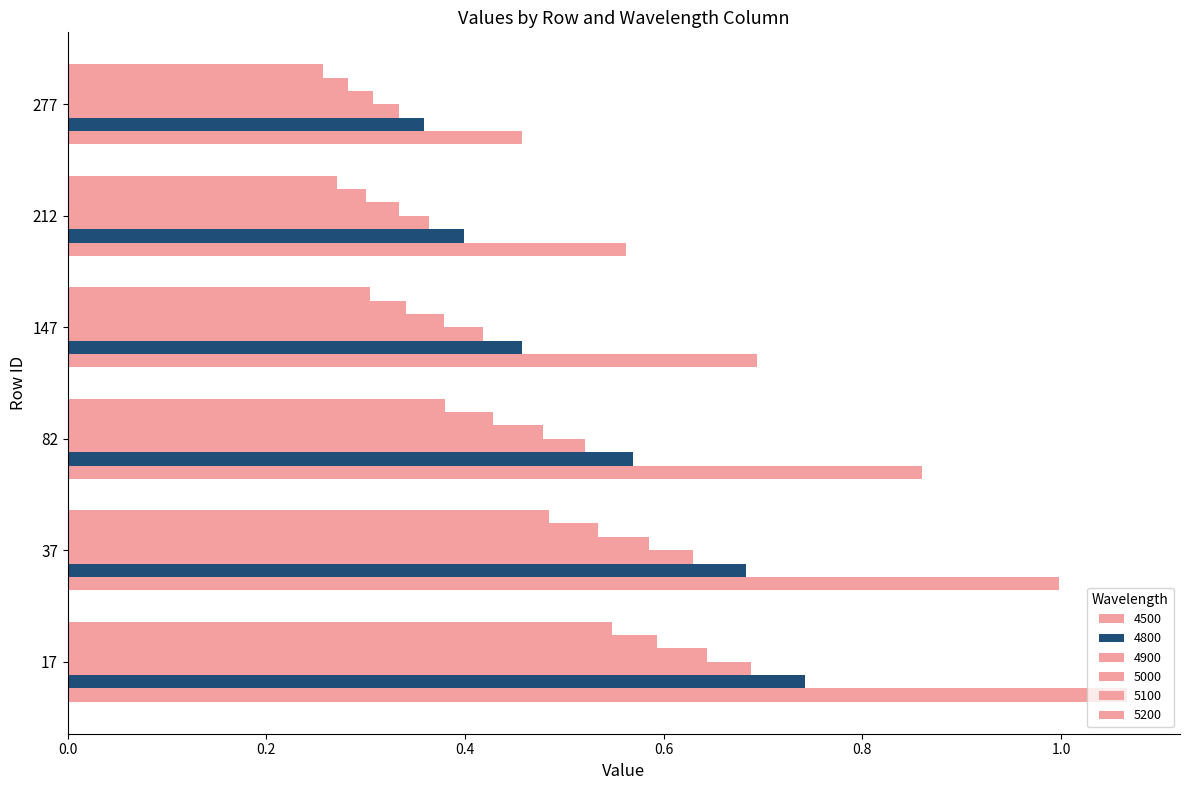

Which category has the highest value across all series?

17